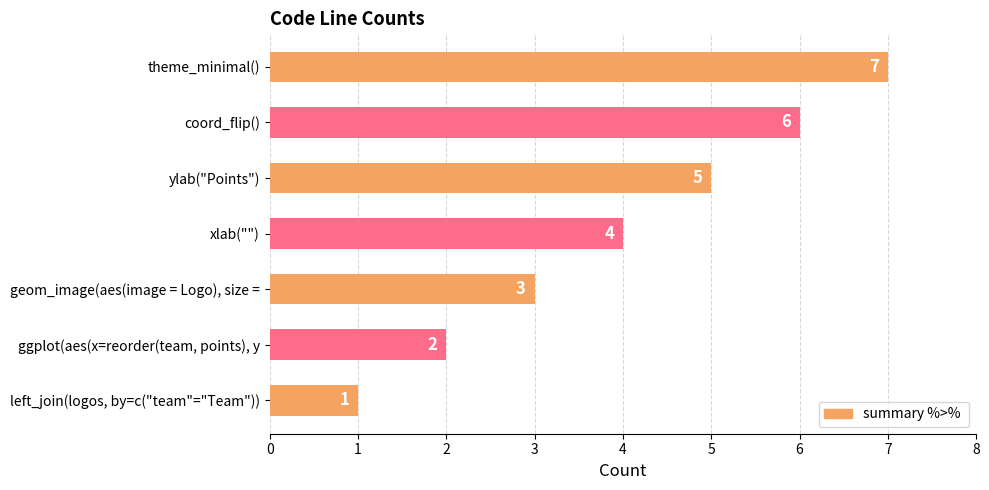

List the labels in order of value, smallest first.

left_join(logos, by=c("team"="Team")), ggplot(aes(x=reorder(team, points), y, geom_image(aes(image = Logo), size =, xlab(""), ylab("Points"), coord_flip(), theme_minimal()